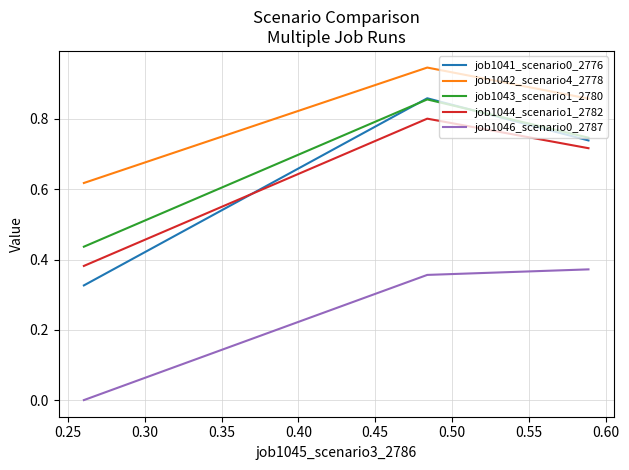

True or false: job1043_scenario1_2780 has a value of 0.4 at 0.20.

False